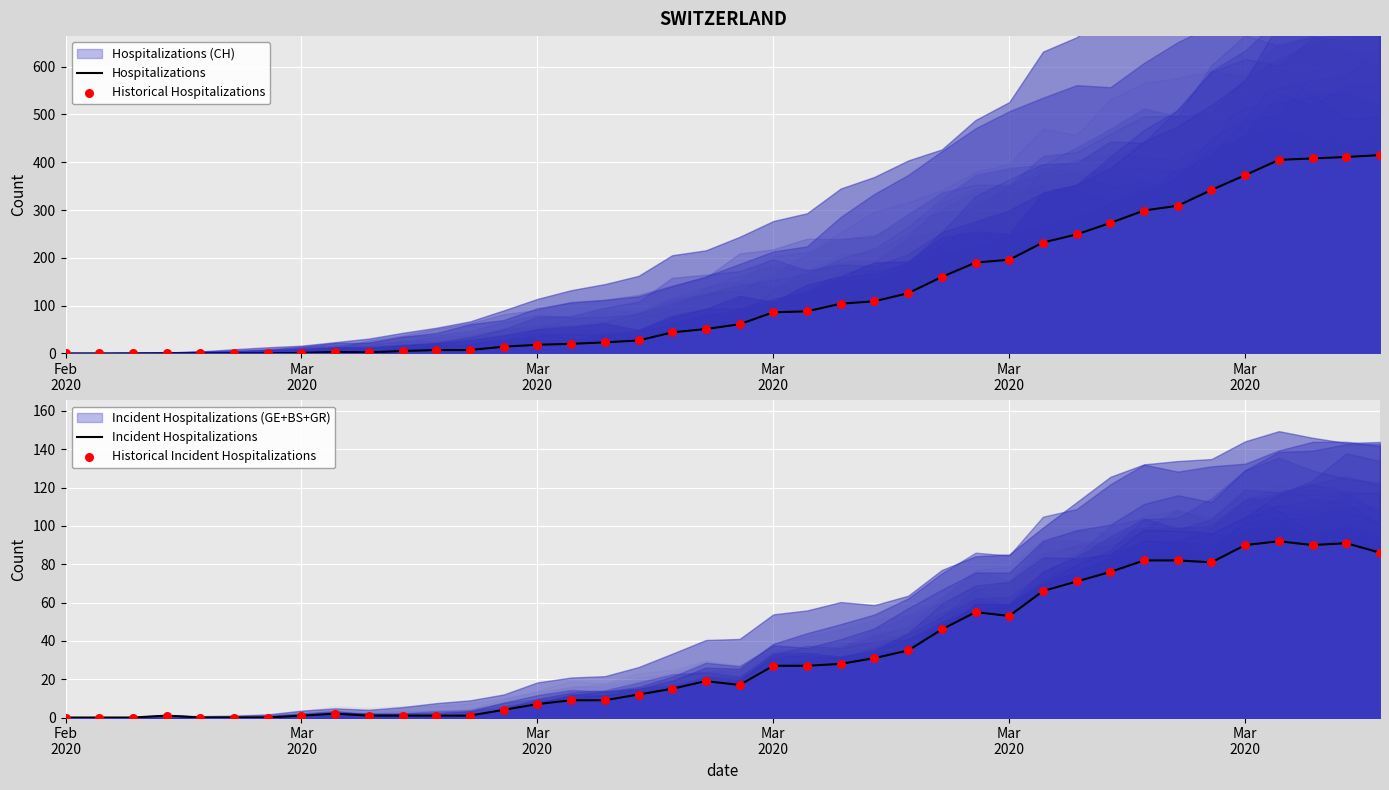

Which series contains the lowest Y value?

Hospitalizations